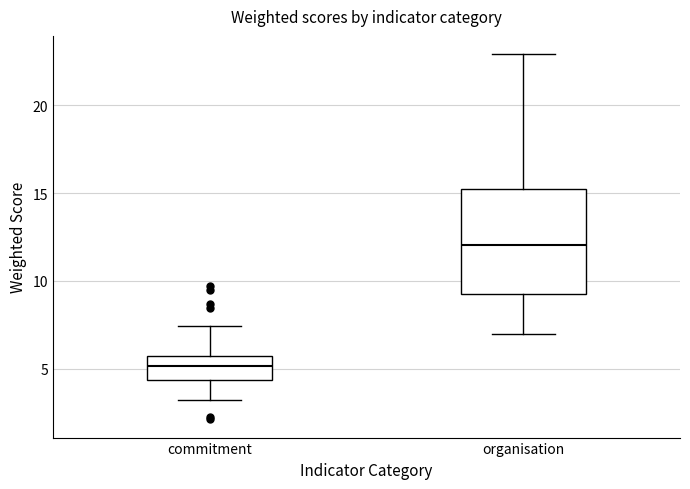

Which box's median line is the highest?

organisation